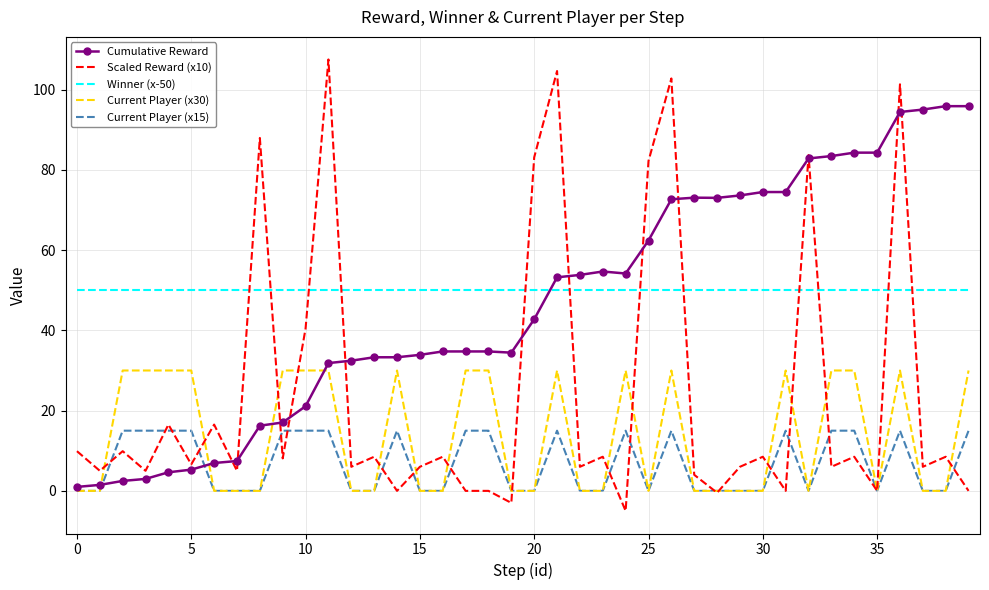

What is the minimum value shown in the chart?

-5.0